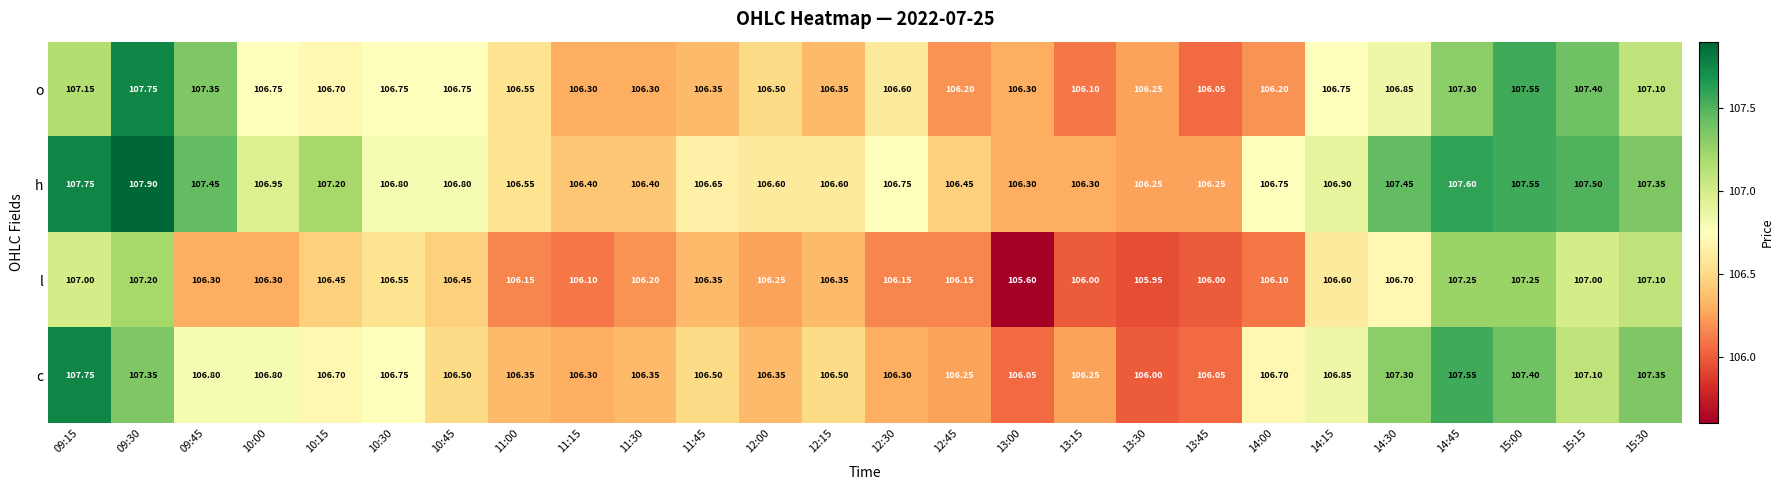

Between 13:00 and 15:30, which series saw the biggest shift?

l